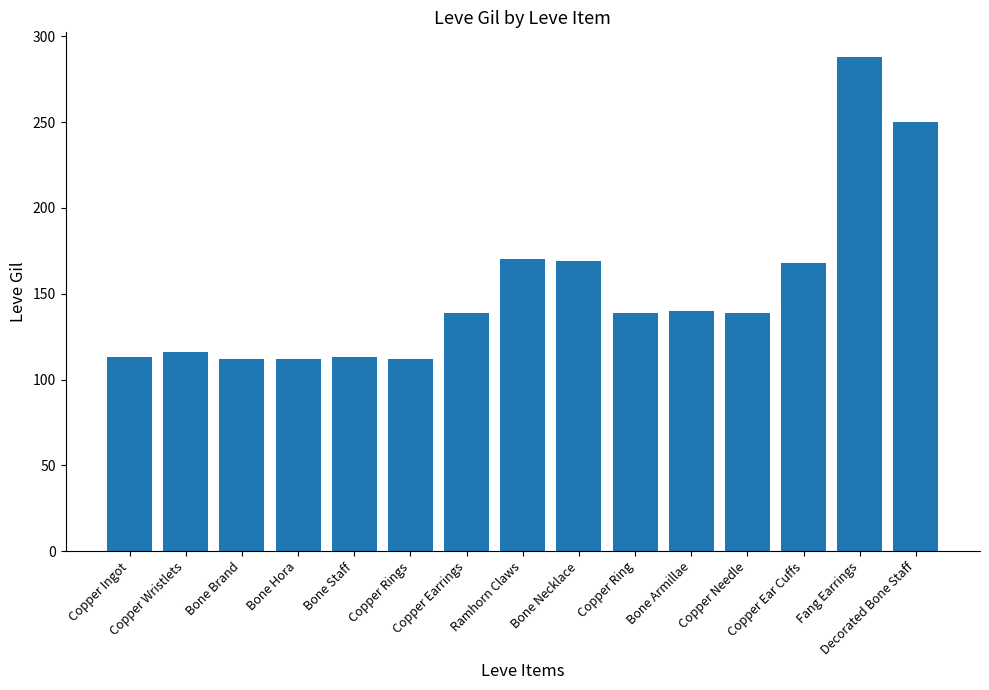

Read the value at Bone Hora, to the nearest 50.

100